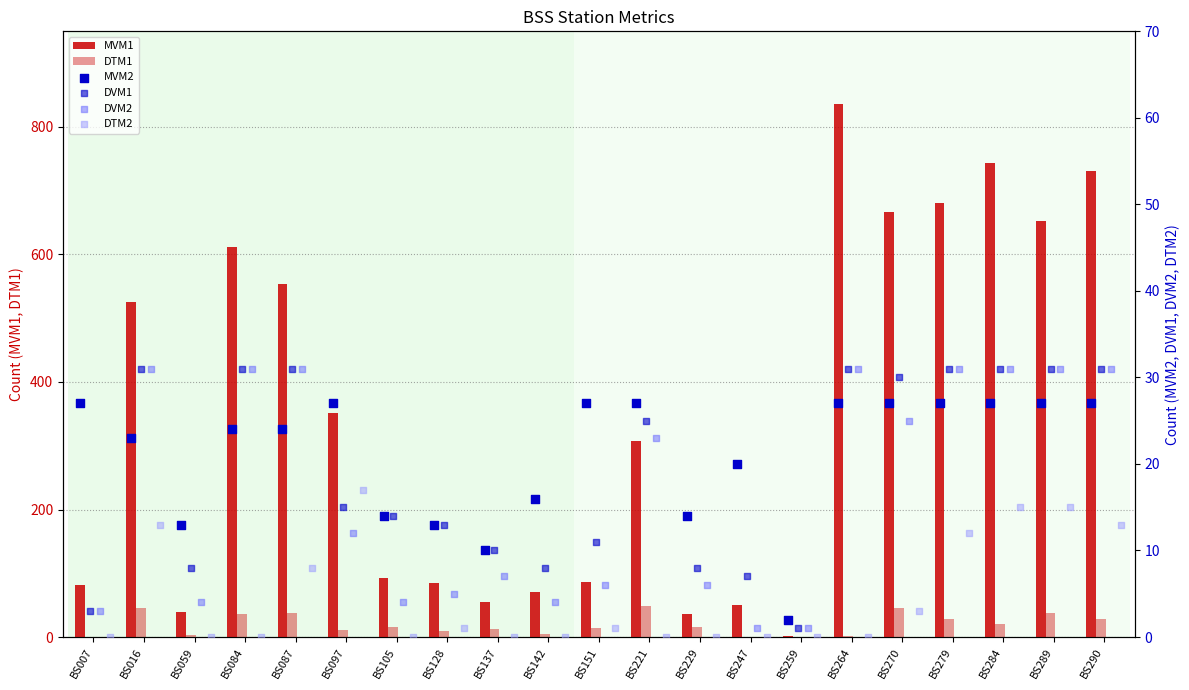

Which series has the largest total across all categories?

MVM1